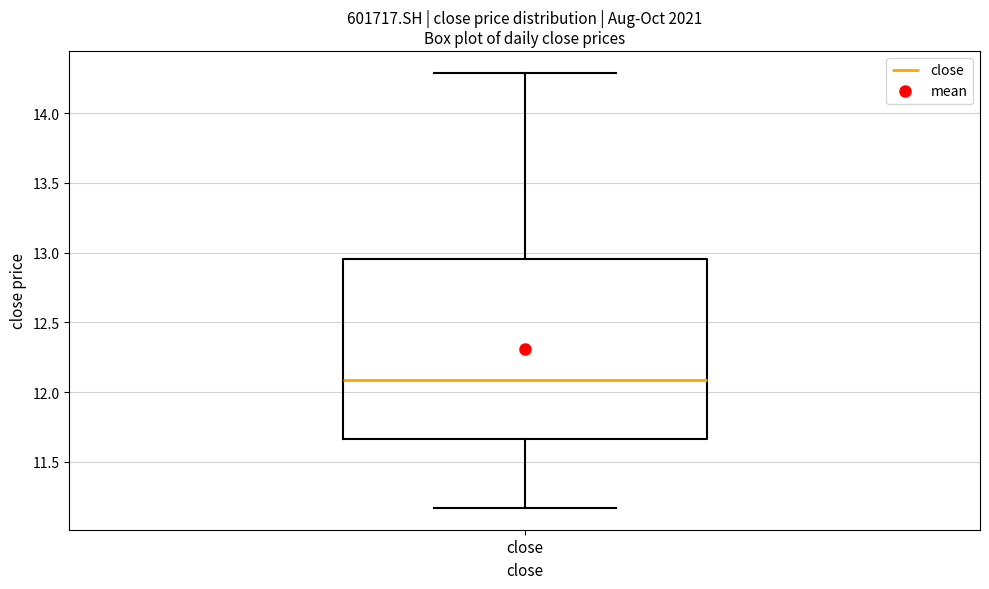

Where does the lower whisker of the box for close end on the y-axis? The values are not printed on the chart, so give them approximately, as read against the axis.

11.15